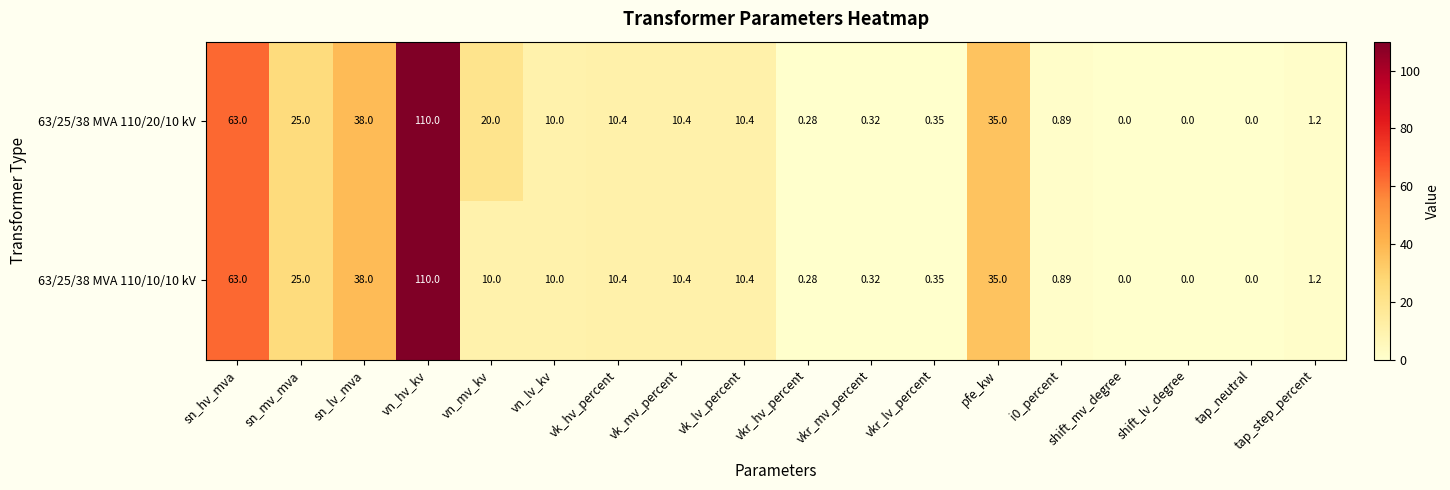

How many positive values does the 63/25/38 MVA 110/20/10 kV series have?

15